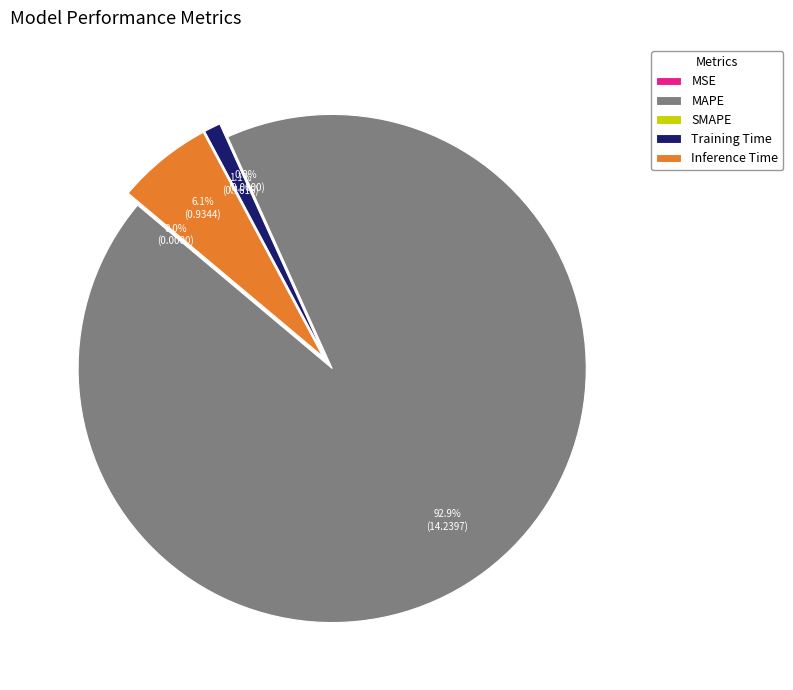

To the nearest percent, what is the difference between the Inference Time and MSE slice percentages?

6%